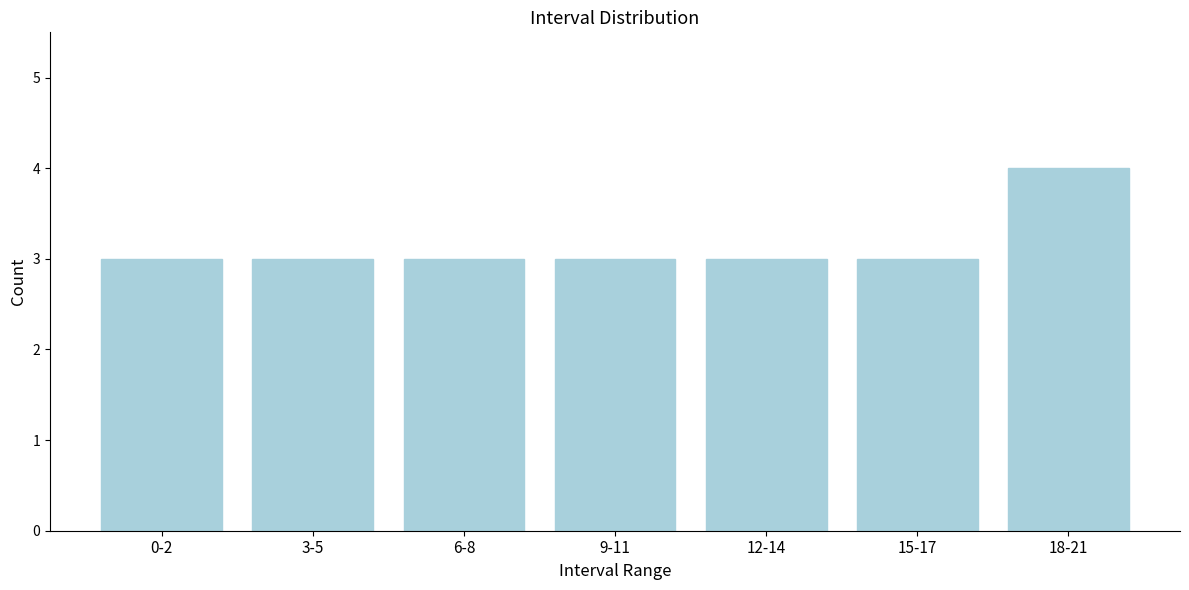

Reading left to right, list all the values displayed in this chart.

3	3	3	3	3	3	4